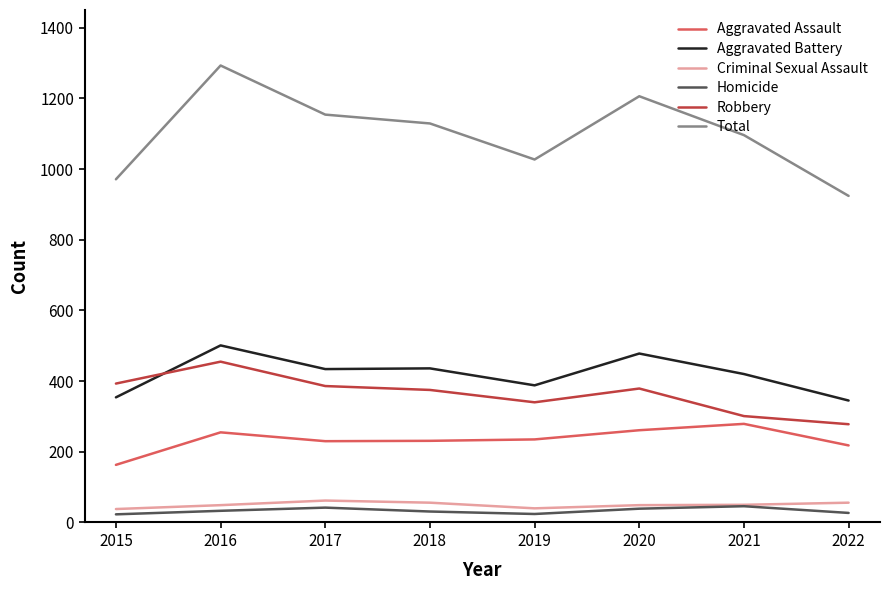

True or false: Robbery and Homicide intersect in this chart.

False